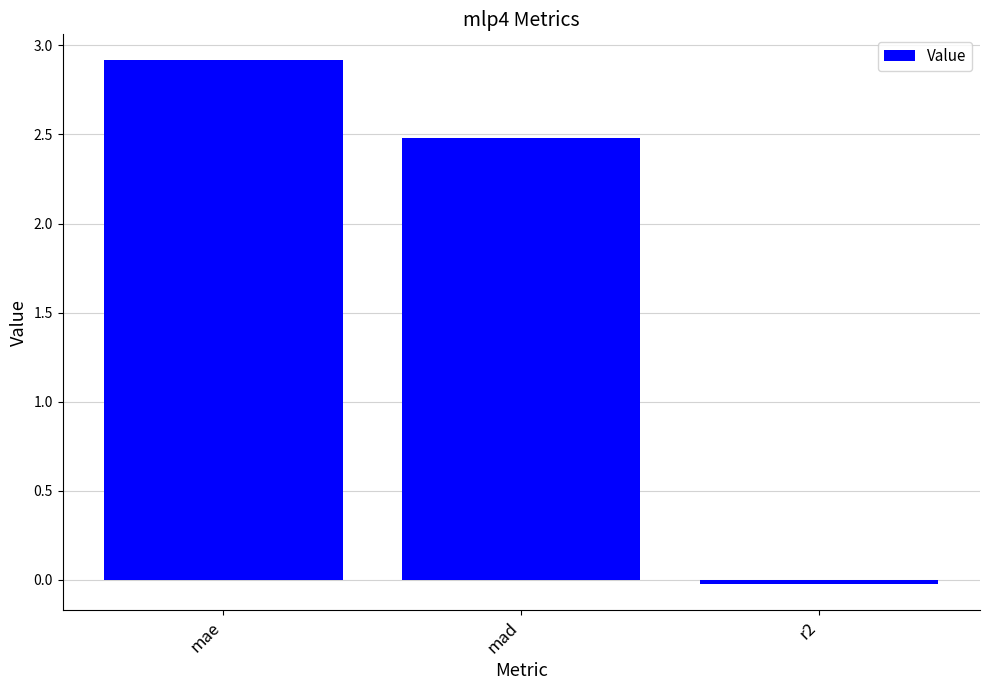

At which category does the chart reach its peak across all series?

mae